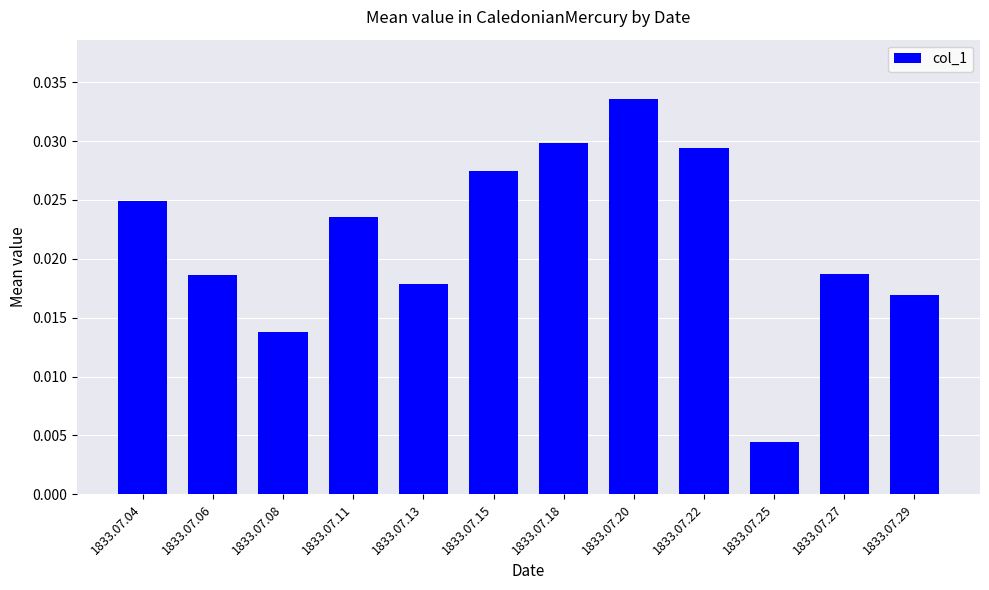

How many data points does each series have?

12